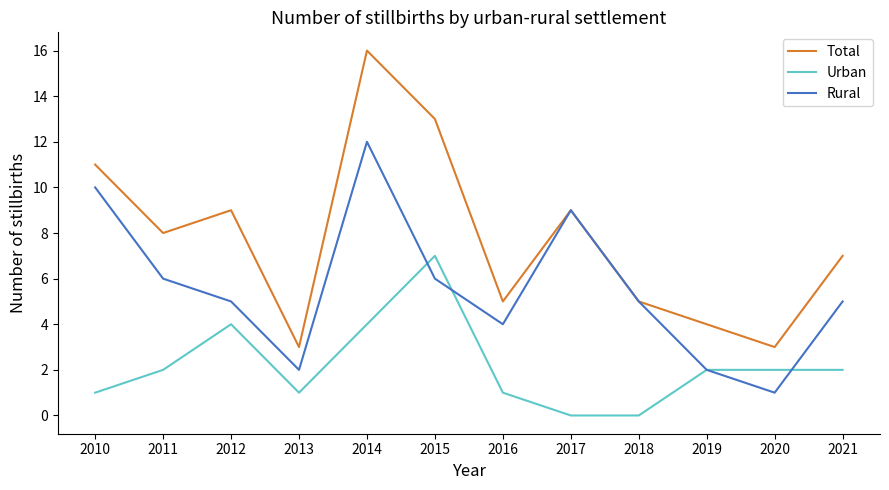

The value of Urban at 2015 is 10. True or false?

False